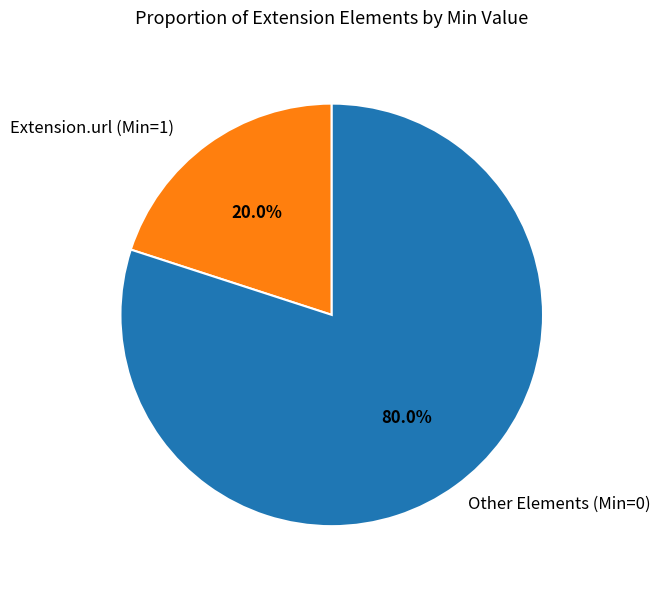

To the nearest percent, what is the difference between the largest and smallest slice percentages?

60%